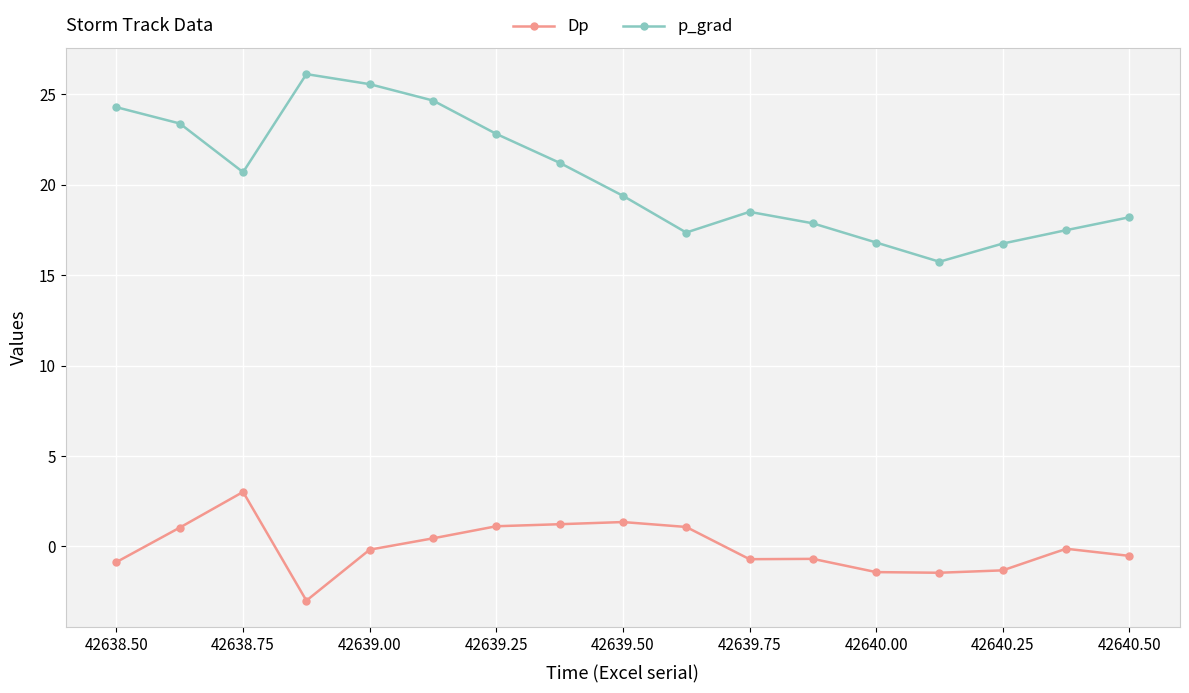

Rank the series by their maximum value, from lowest to highest.

Dp, p_grad